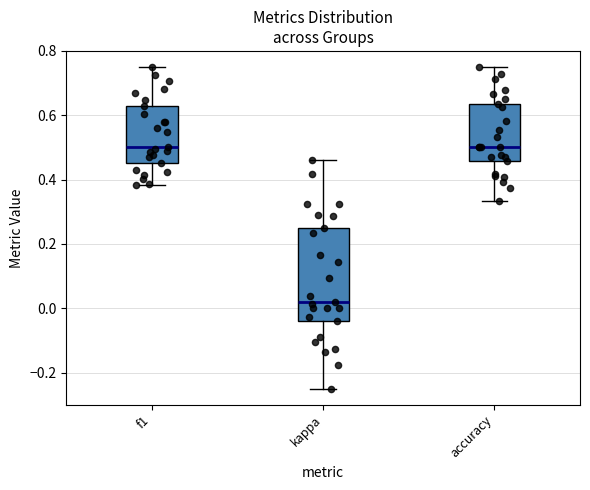

Reading left to right, read every box against the y-axis: the position of its median line, the range the box covers, and the ends of its whiskers. The values are not printed on the chart, so give them approximately, as read against the axis.

f1: median 0.50, box 0.46 to 0.64, whiskers 0.38 to 0.76
kappa: median 0.02, box -0.04 to 0.26, whiskers -0.24 to 0.46
accuracy: median 0.50, box 0.46 to 0.64, whiskers 0.34 to 0.76